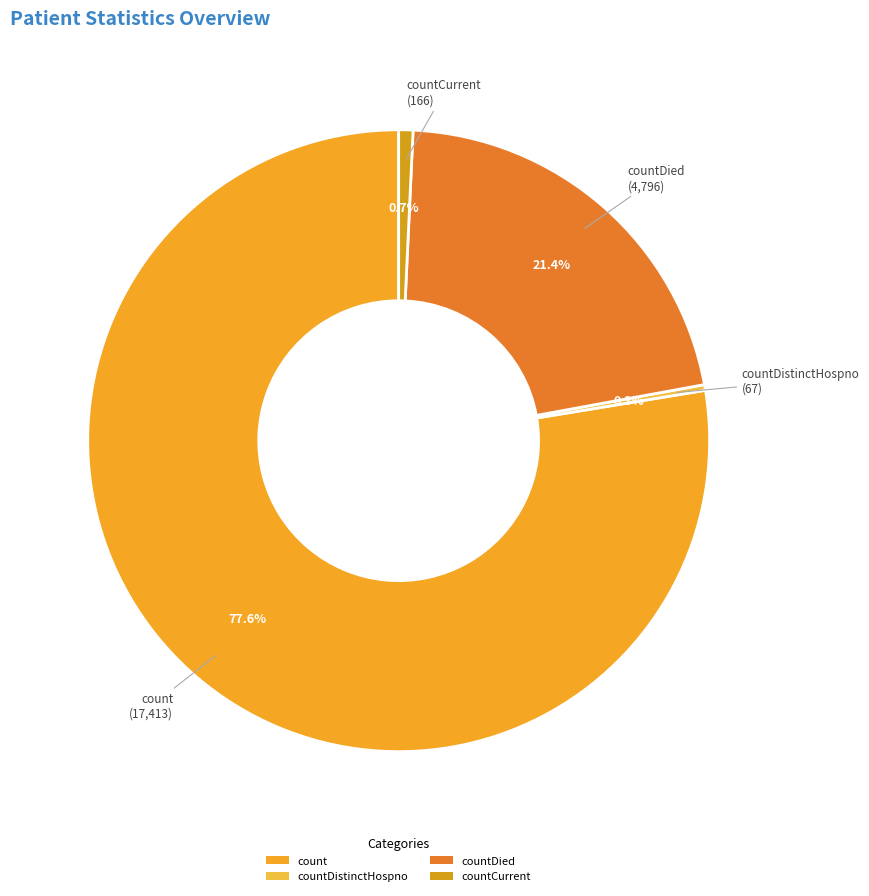

How many slices are in this pie chart?

4